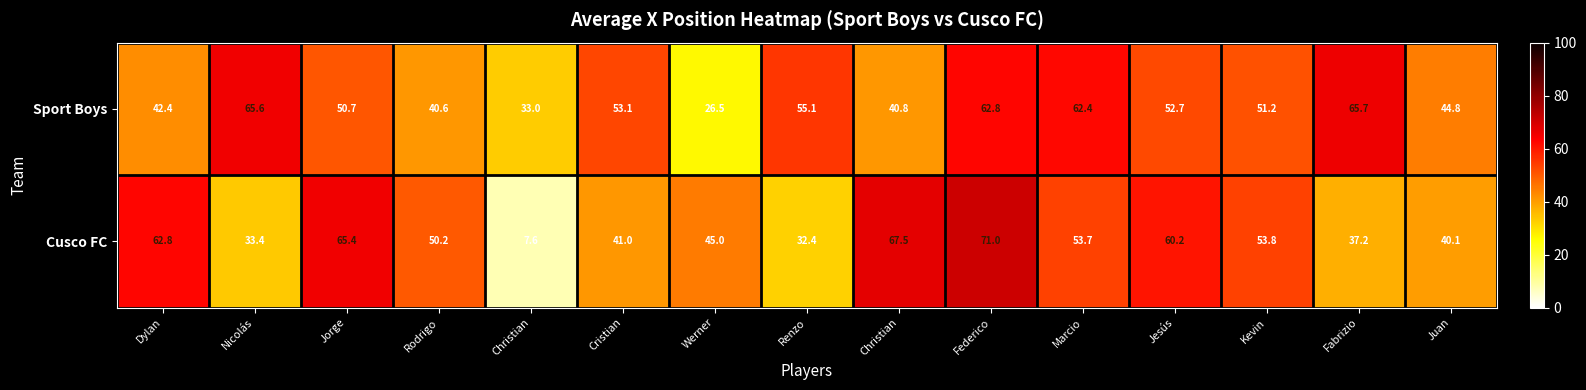

How many data points in Sport Boys are above 51?

8